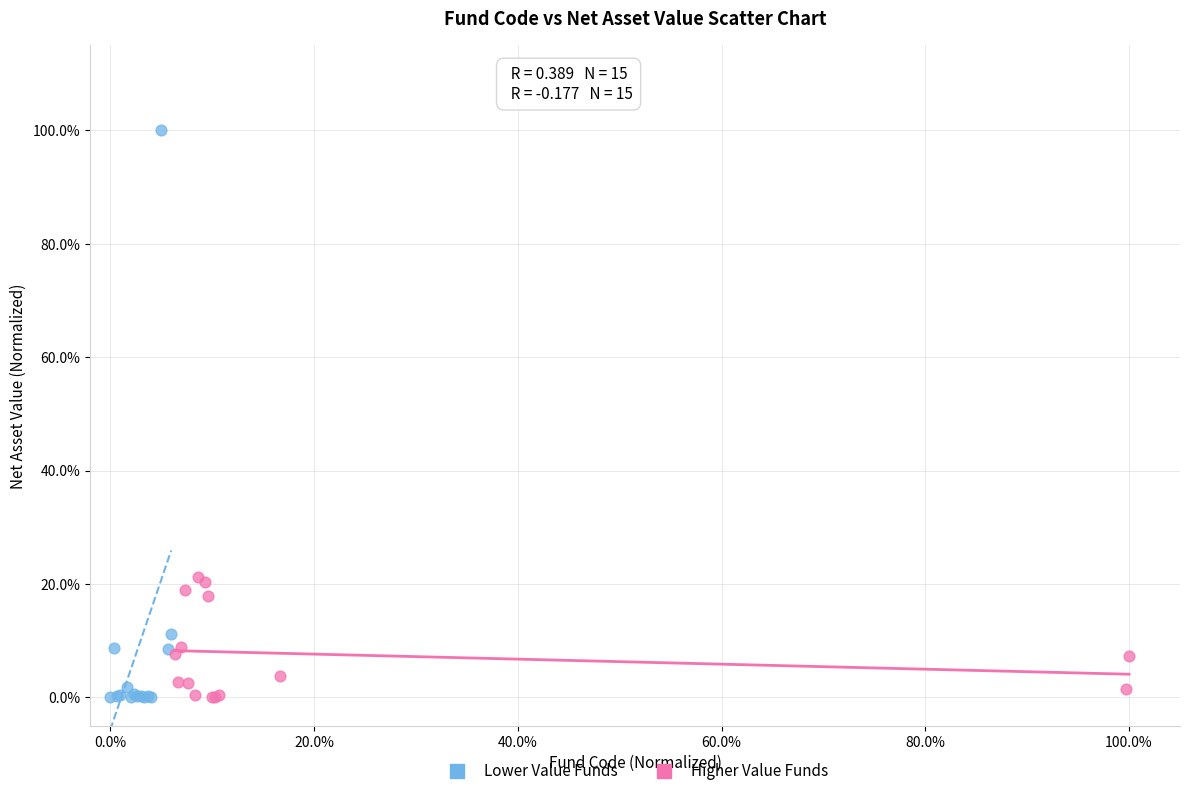

Which series contains the highest Y value?

Lower Value Funds